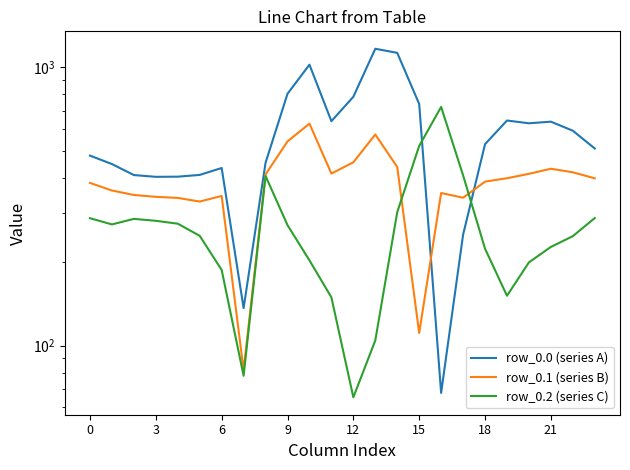

After their last crossing, which series has the higher values: row_0.1 (series B) or row_0.2 (series C)?

row_0.1 (series B)